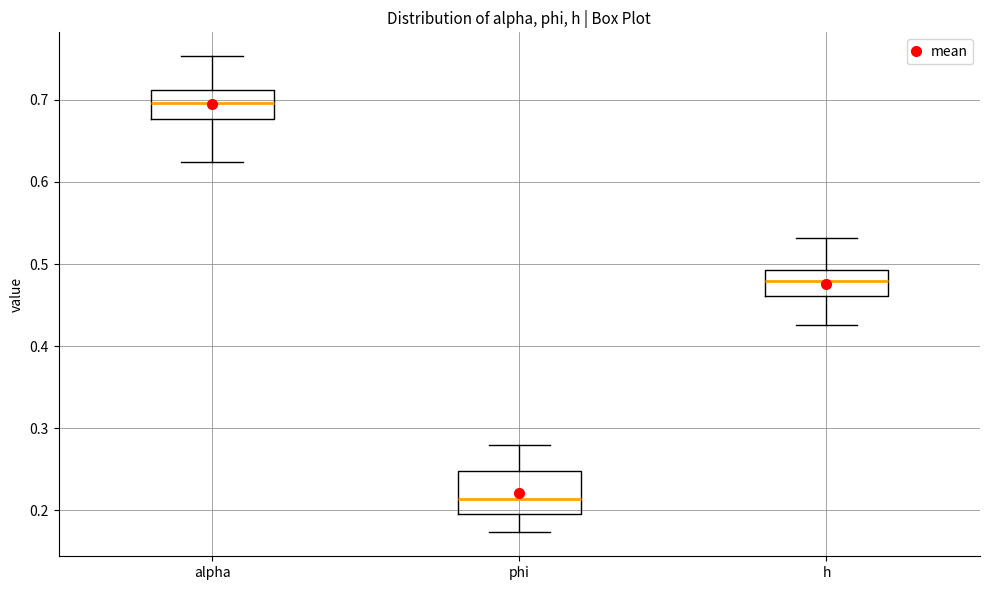

Which box's median line is the highest?

alpha